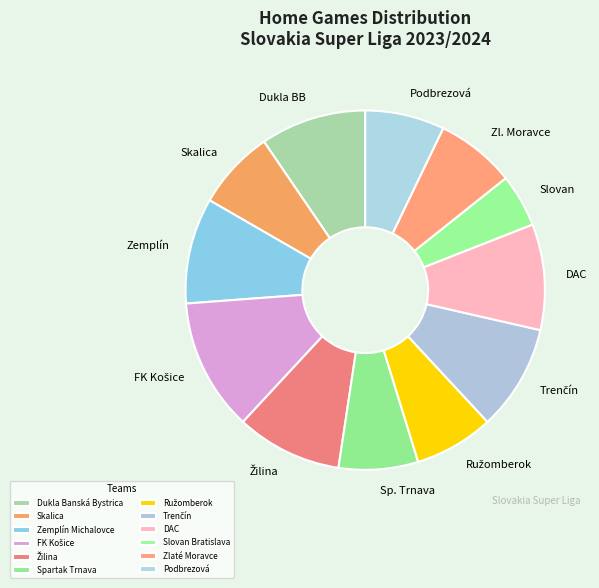

The DAC slice represents 10% of the pie. True or false?

True